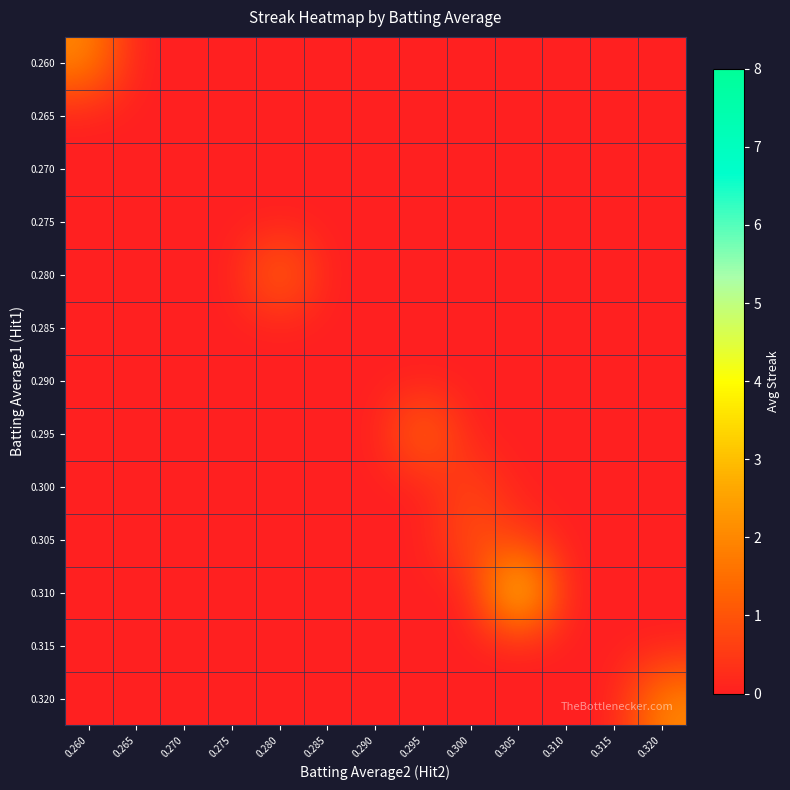

Which series changed the most between 0.290 and 0.305?

0.310